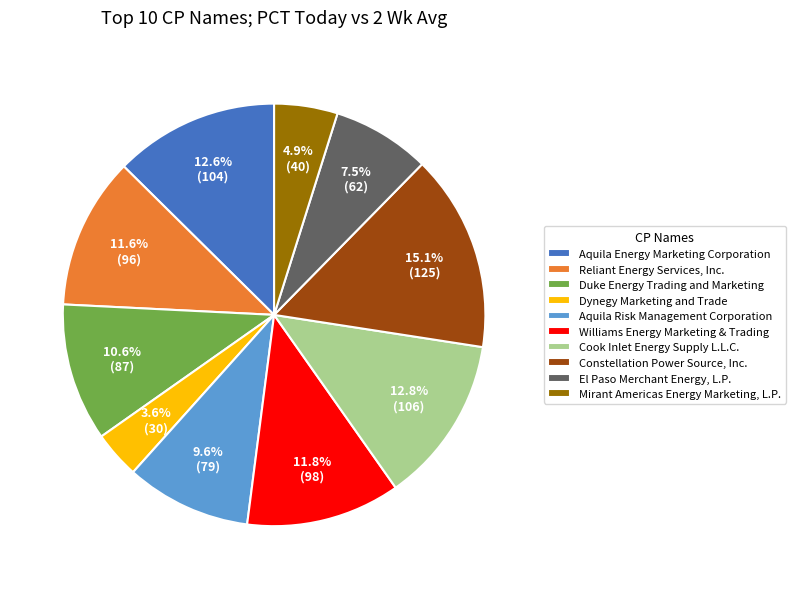

The Reliant Energy Services, Inc. slice represents 1% of the pie. True or false?

False